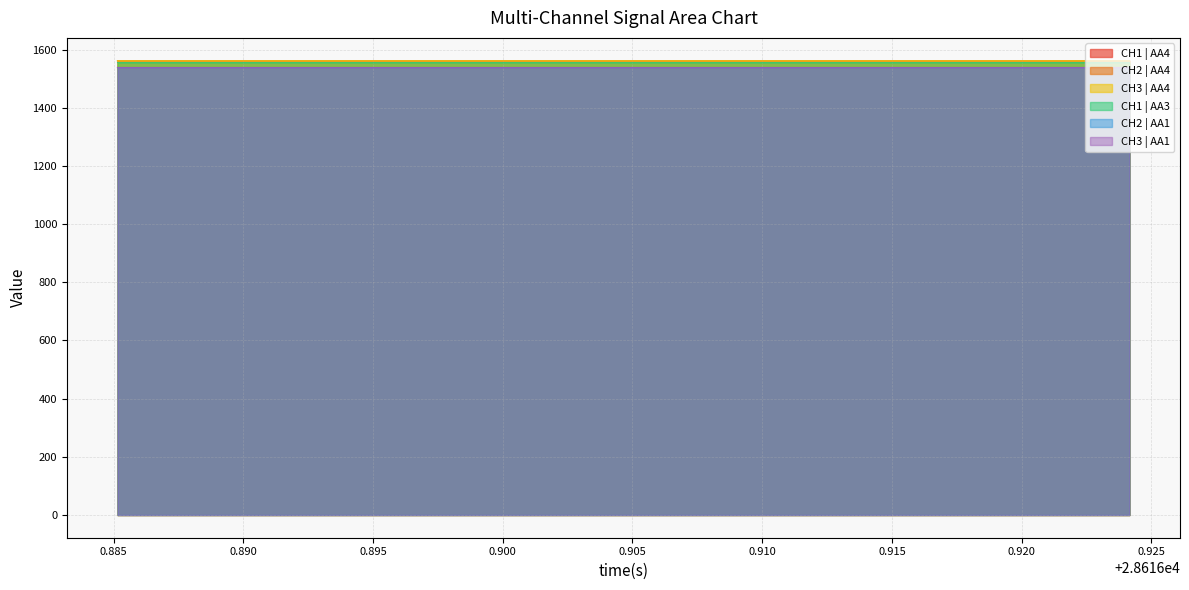

True or false: CH1 | AA4 and CH2 | AA1 intersect in this chart.

False